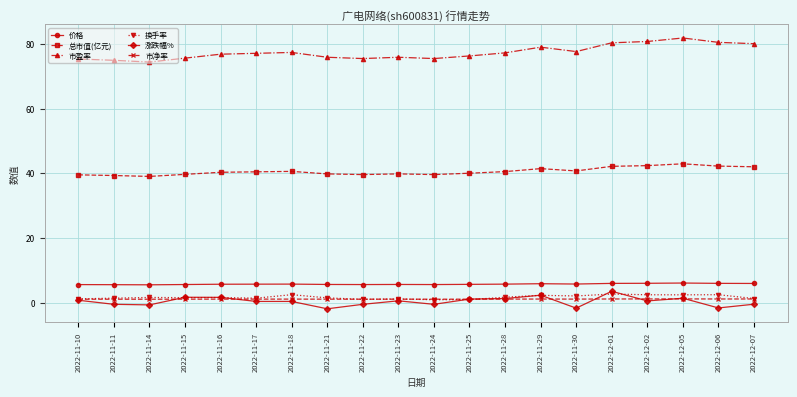

Is the value of 换手率 at 2022-11-10 greater than the value of 市盈率 at 2022-11-29?

No